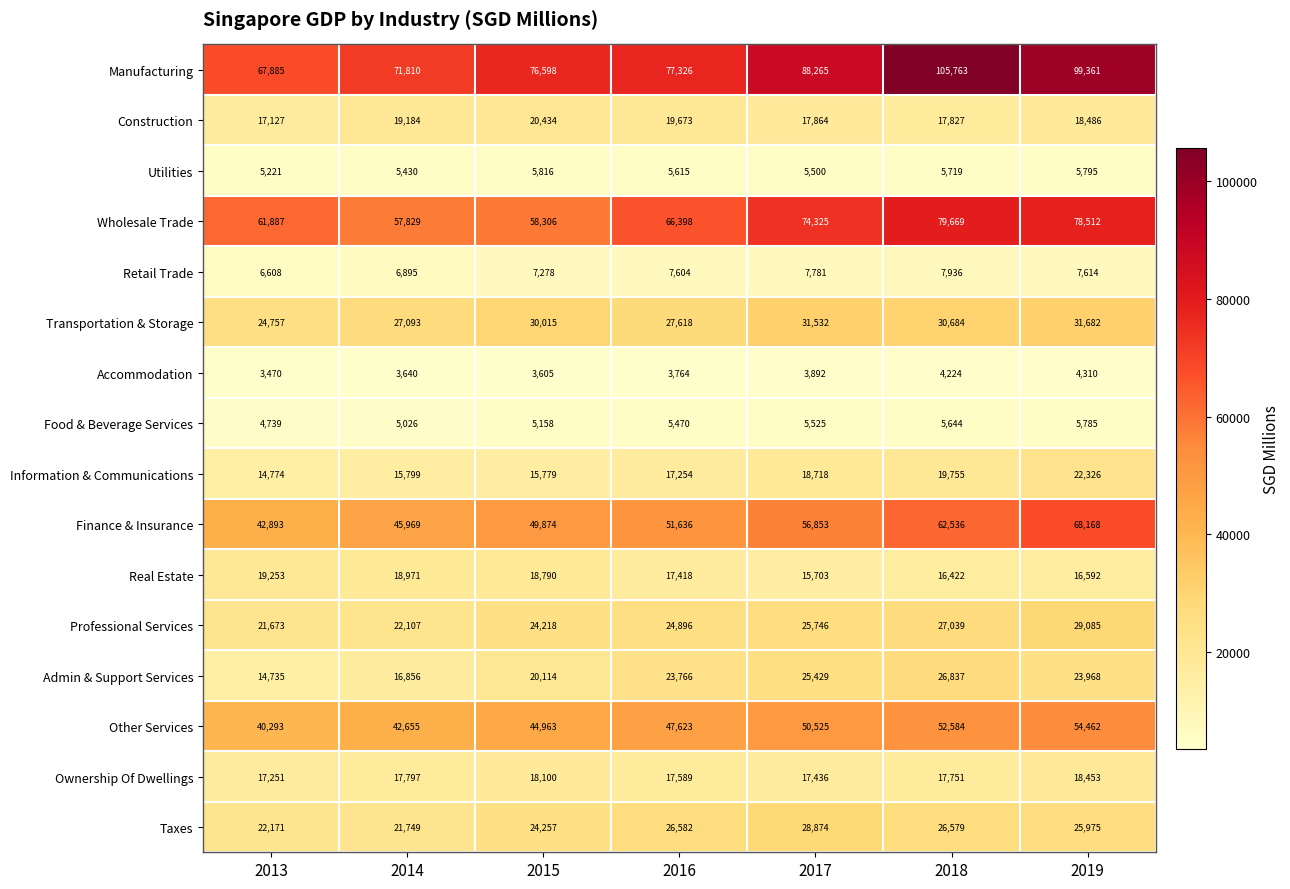

True or false: Wholesale Trade has a value of 111600 at 2019.

False